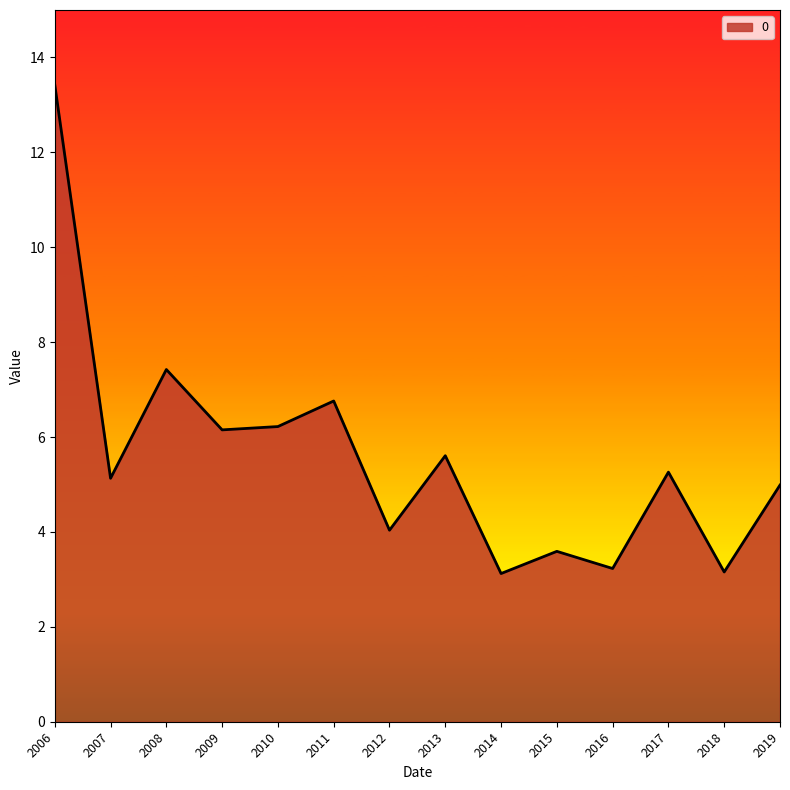

Where is the data nearest to the value 8?

2008